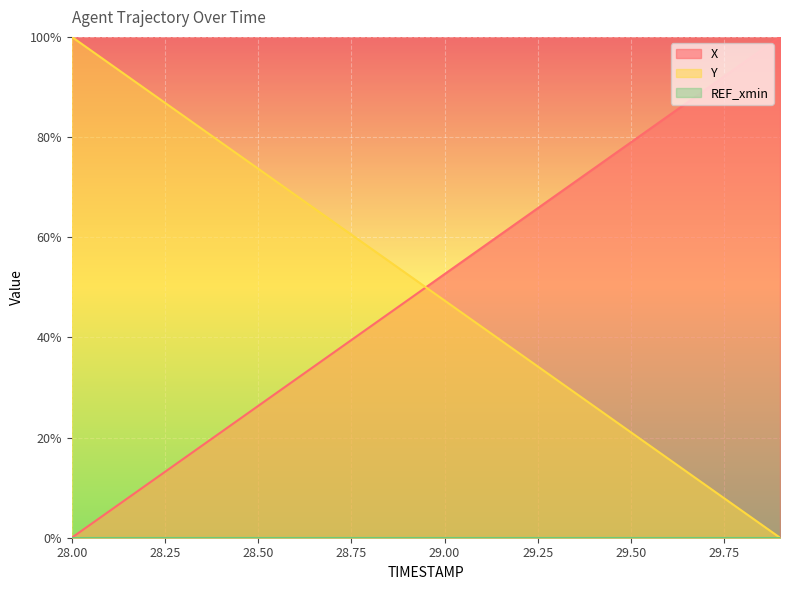

Is it true that Y equals 57.7 at 28.2?

False